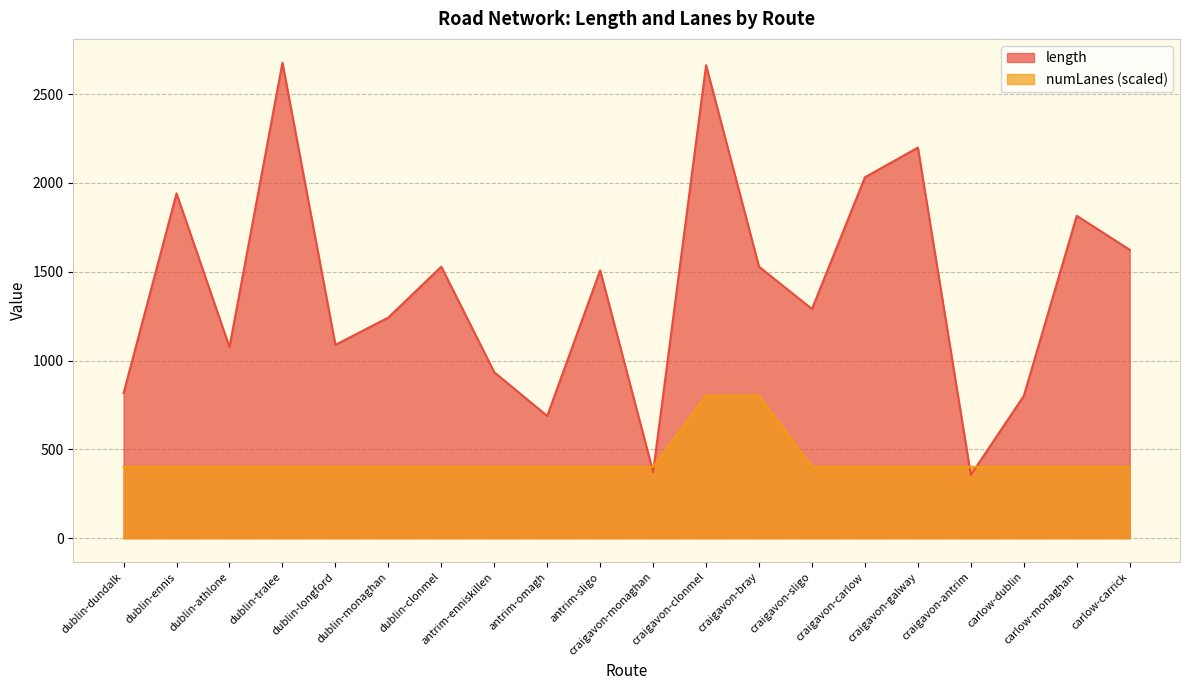

Is it true that length equals 1290.2 at craigavon-sligo?

True